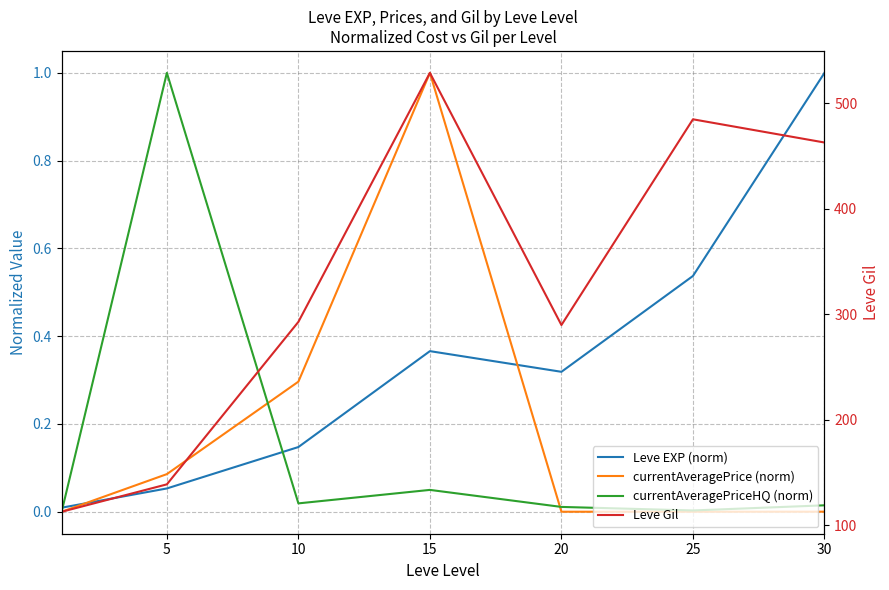

Reading right to left, what are all the values shown in this chart?

Leve EXP (norm): 1.0	0.5	0.3	0.4	0.1	0.1	0.0
currentAveragePrice (norm): 0.0	0.0	0.0	1.0	0.3	0.1	0.0
currentAveragePriceHQ (norm): 0.0	0.0	0.0	0.0	0.0	1.0	0.0
Leve Gil: 463.0	485.0	290.0	529.0	293.0	139.0	113.0